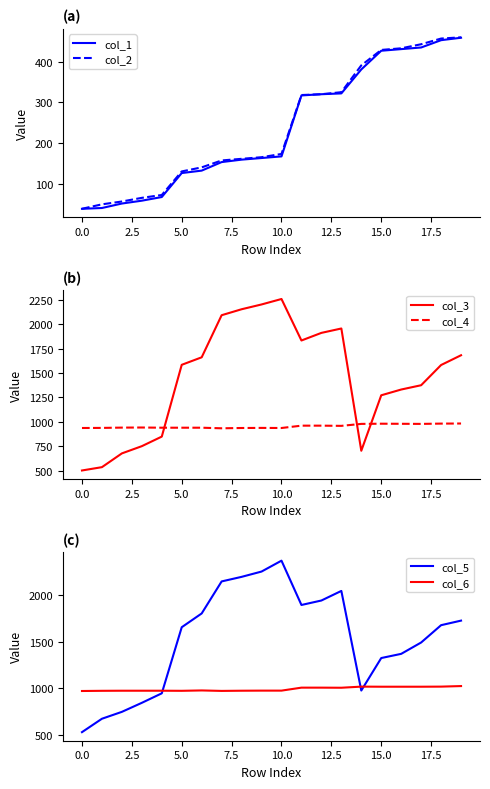

True or false: col_3 and col_4 intersect in this chart.

True